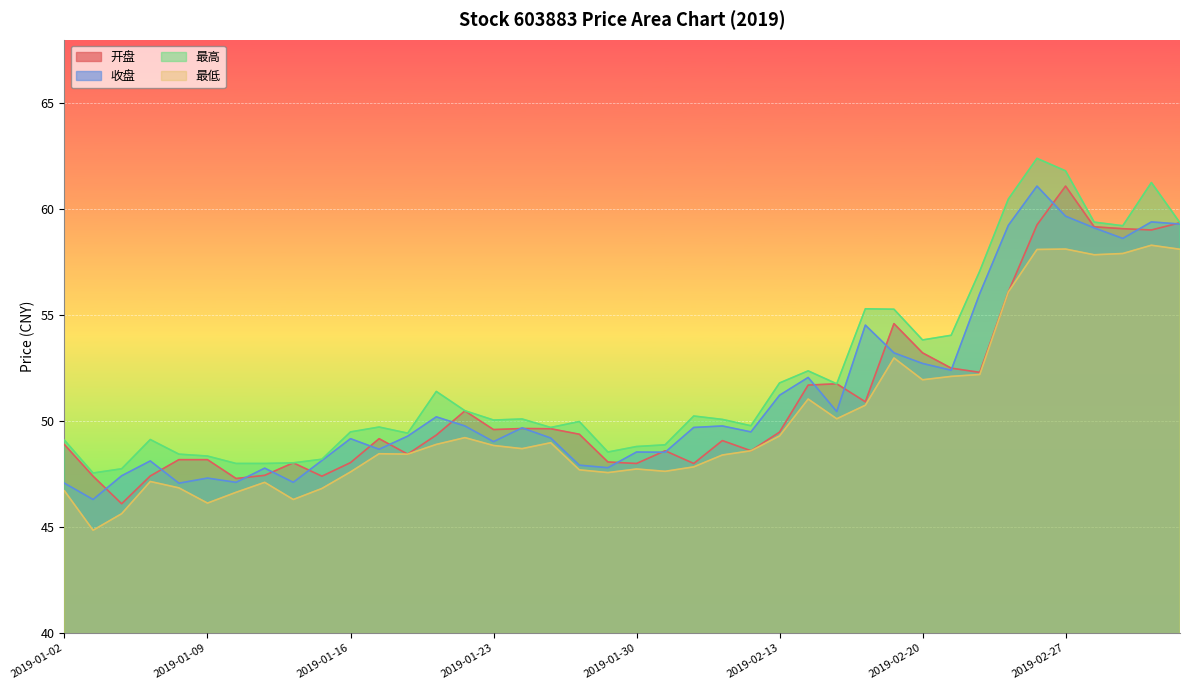

How many lines are shown in the chart?

4